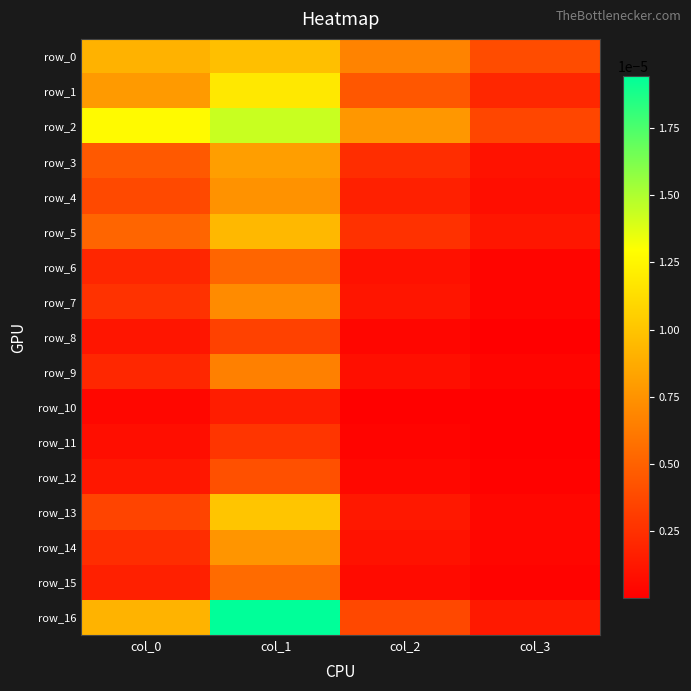

List the series in order of their peak value, lowest first.

row_10, row_11, row_8, row_12, row_6, row_15, row_9, row_7, row_4, row_14, row_3, row_5, row_0, row_13, row_1, row_2, row_16